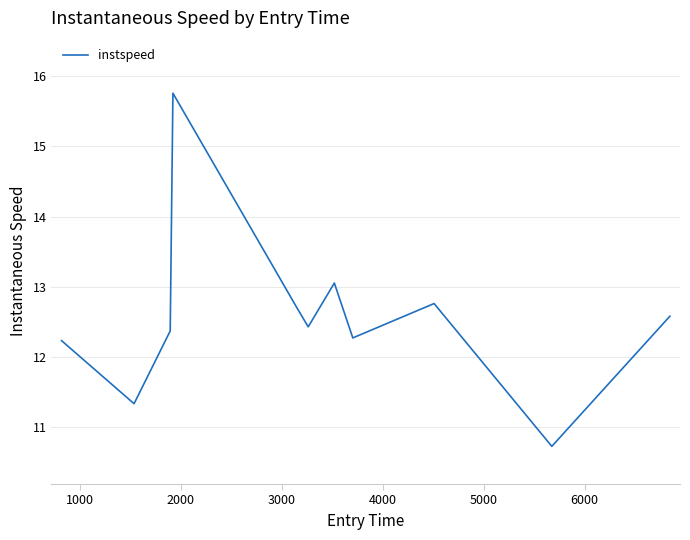

What is the greatest value displayed?

15.8